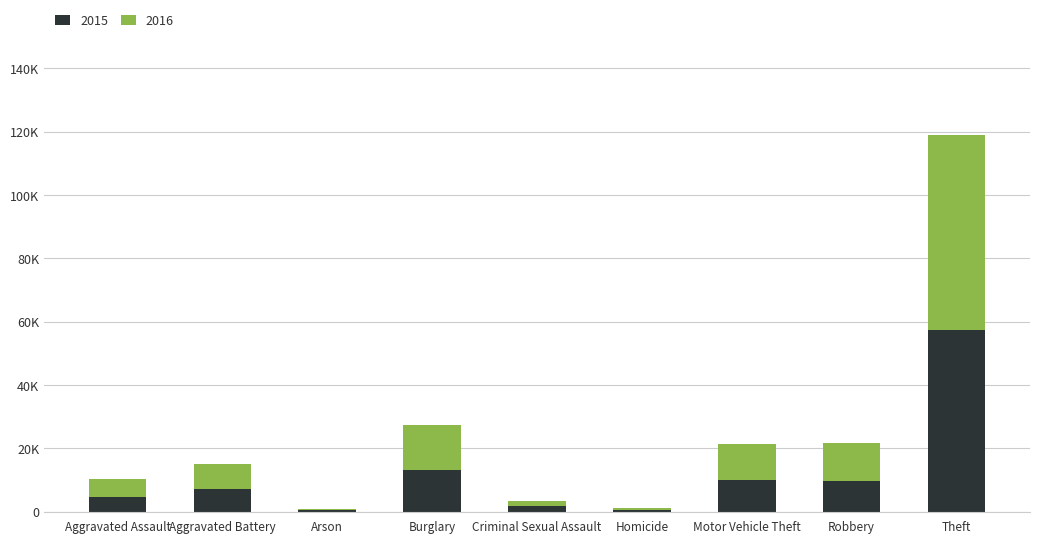

Is it true that 2016 equals 704 at Criminal Sexual Assault?

False